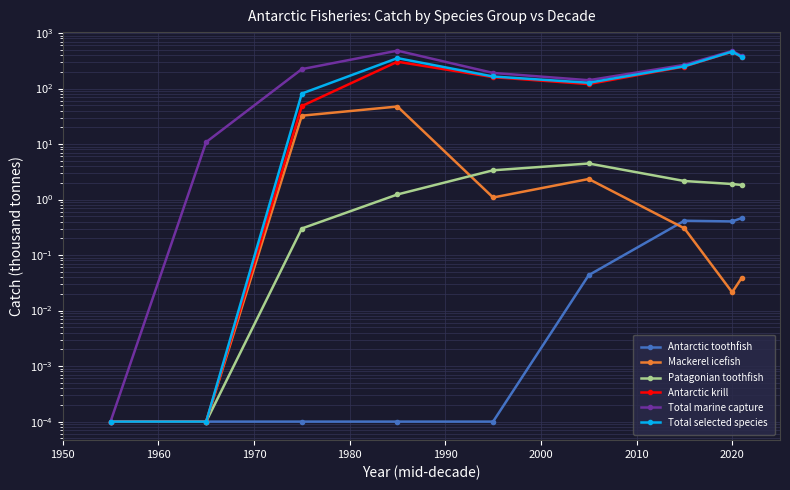

Is it true that Mackerel icefish equals 3.7 at 2000?

False